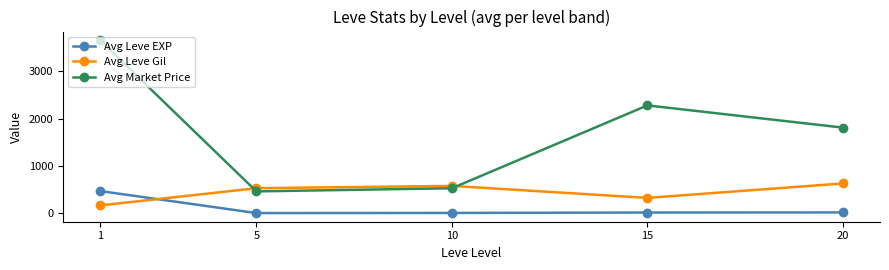

List the series in order of their overall mean, highest first.

Avg Market Price, Avg Leve Gil, Avg Leve EXP